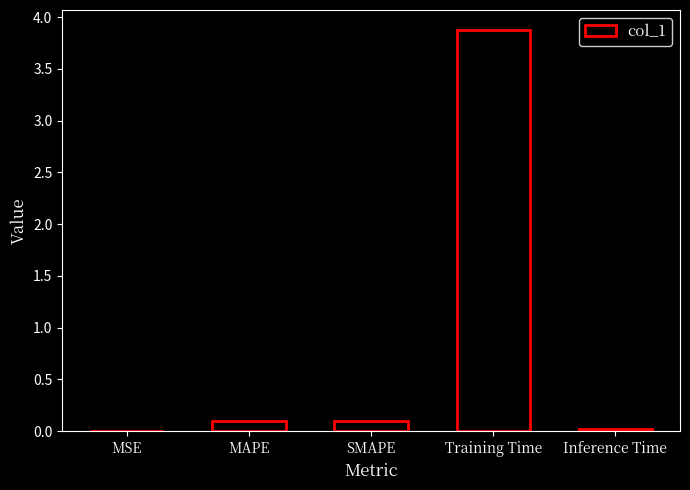

Are the bars grouped side by side (vs. stacked)?

No